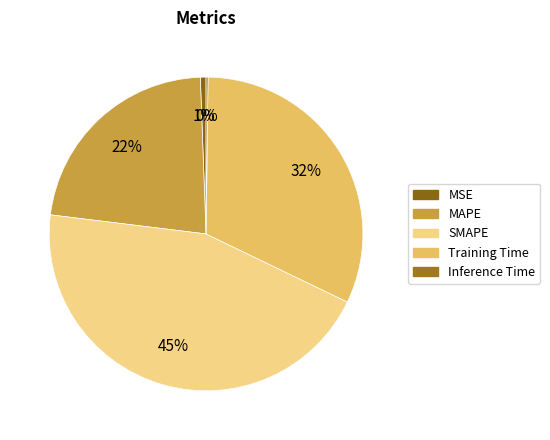

Is there any slice that represents more than half of the pie?

No